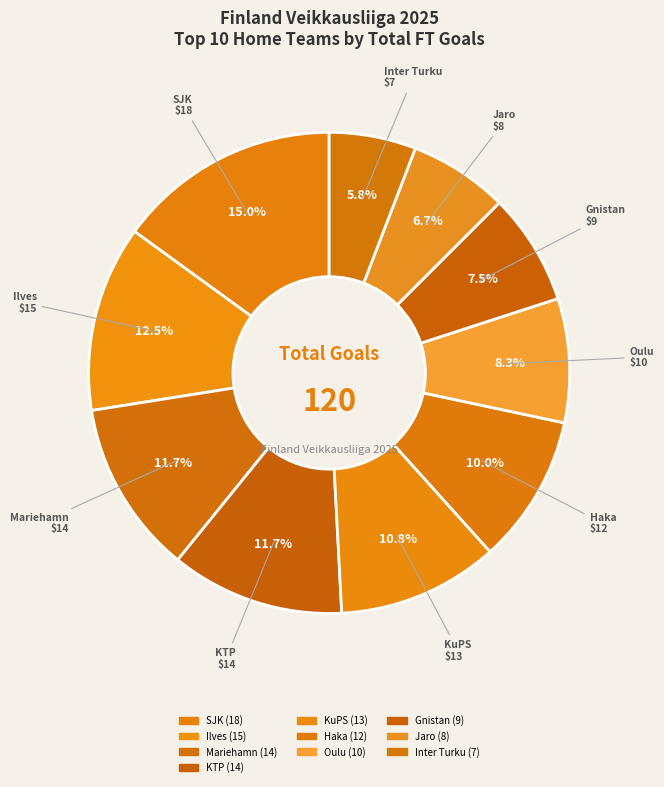

Count the number of slices in the pie.

10